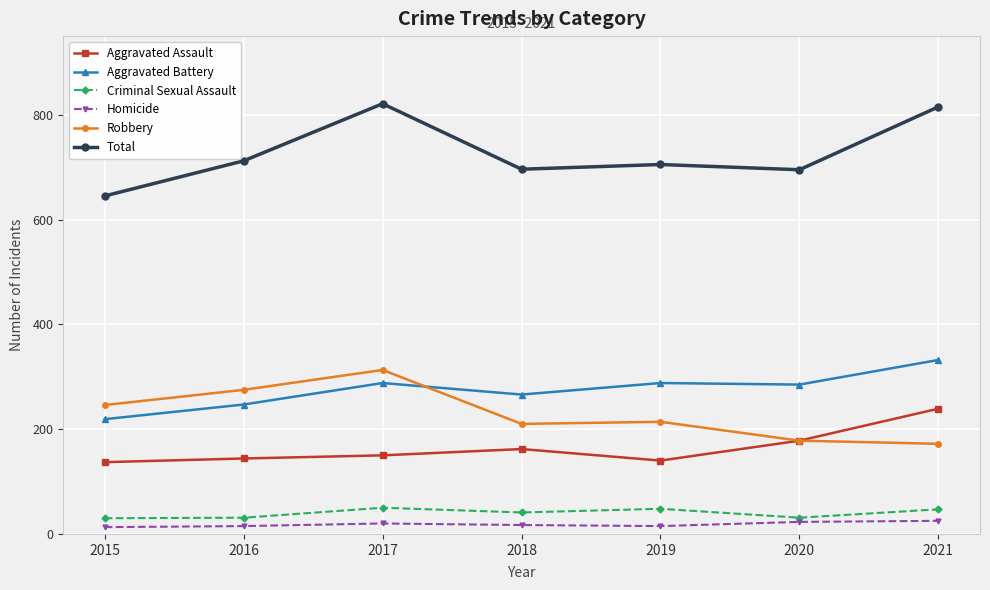

What is the value of the Aggravated Battery point at the 4th from the left?

266